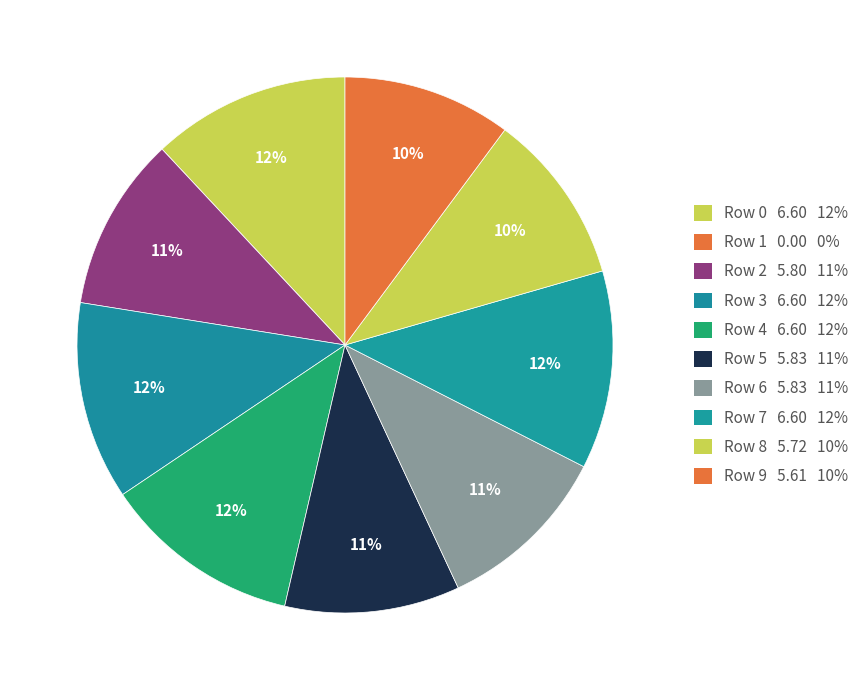

How many slices are in this pie chart?

10